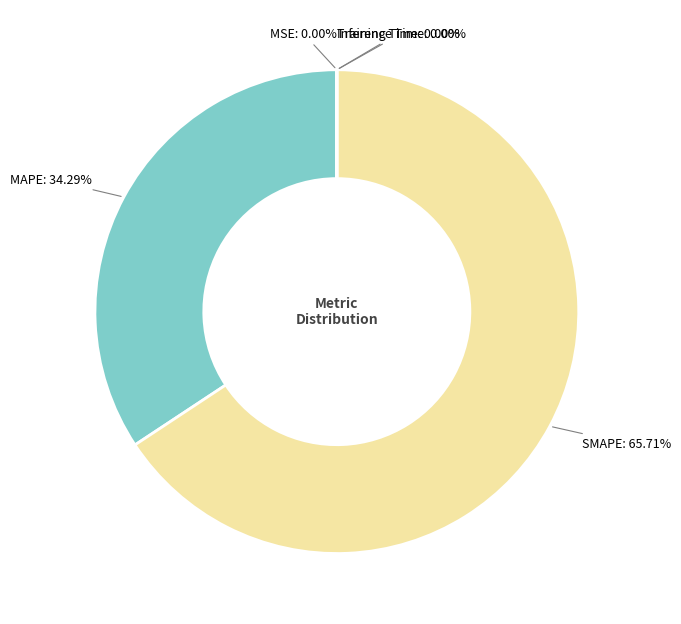

Which category has the biggest portion of the pie?

SMAPE